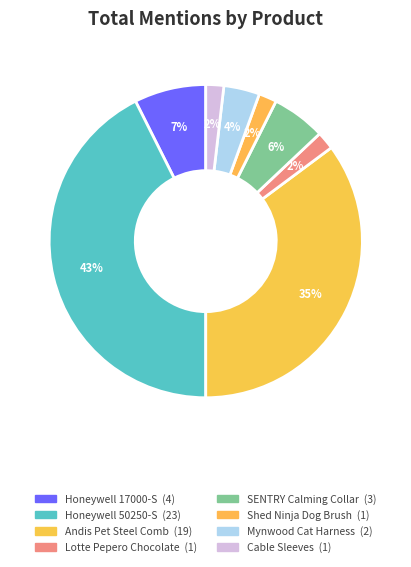

What percentage is the Honeywell 50250-S slice, to the nearest percent?

43%